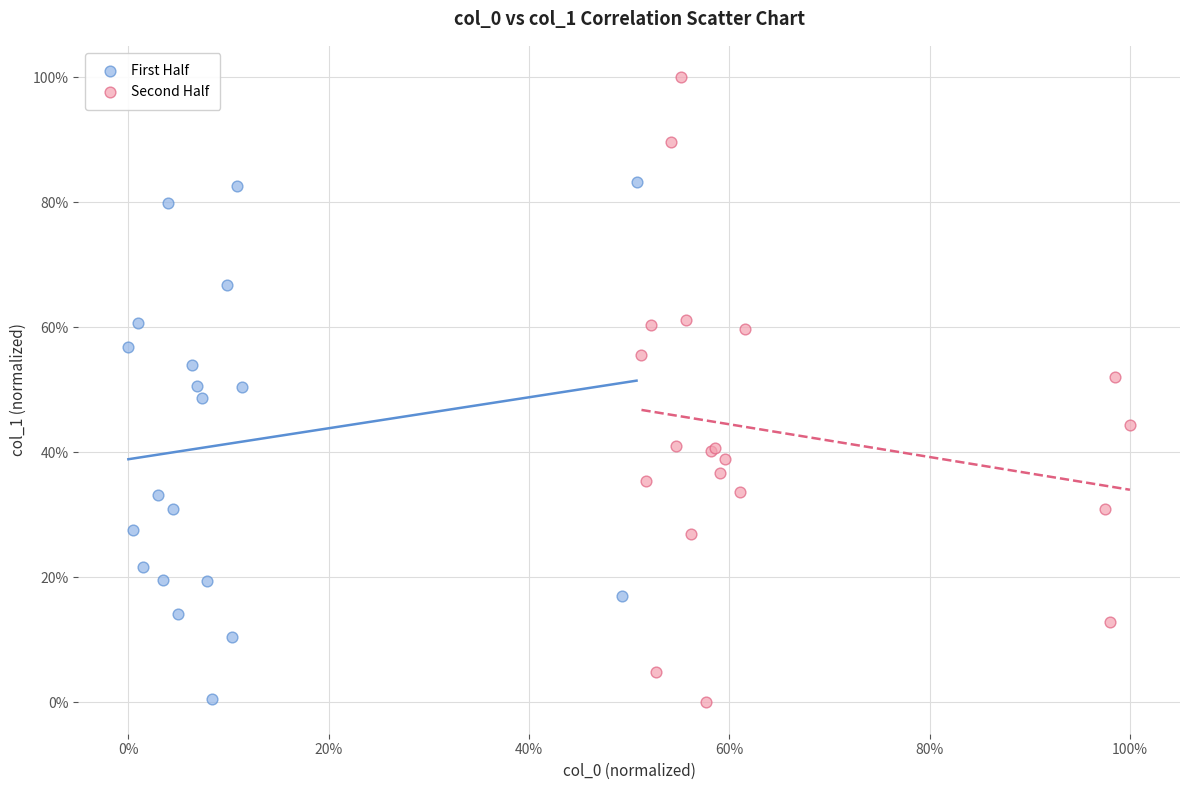

What are all the series names shown in the legend?

First Half, Second Half